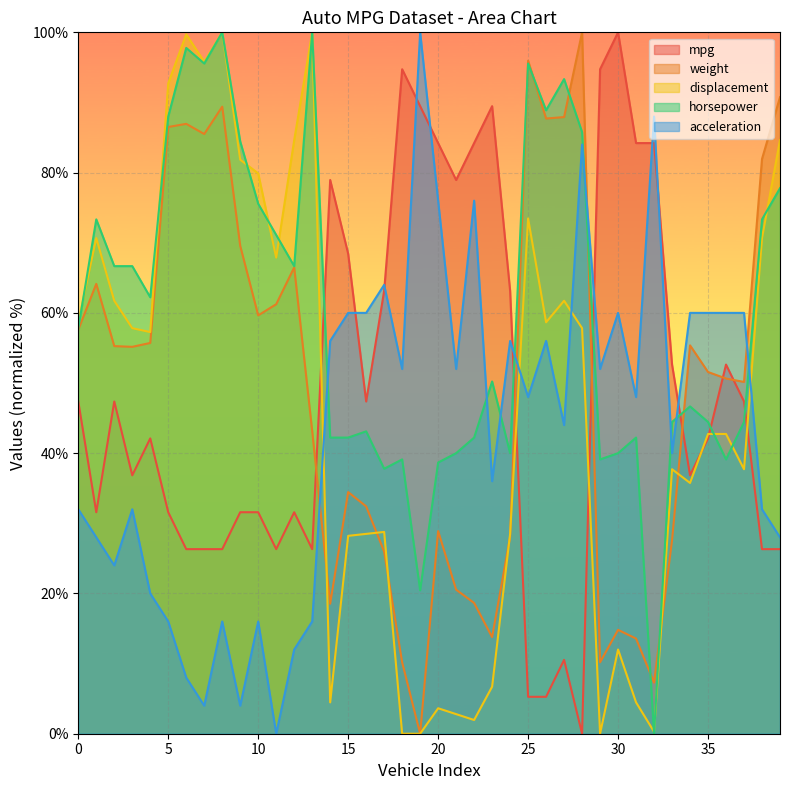

At which label does acceleration first exceed 48?

14